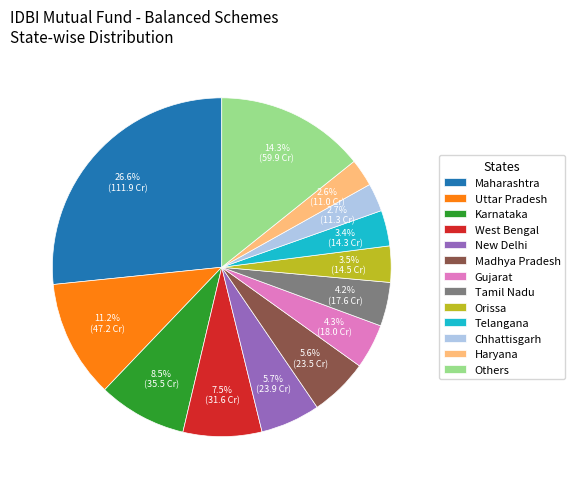

Does Telangana account for over 50% of the chart?

No